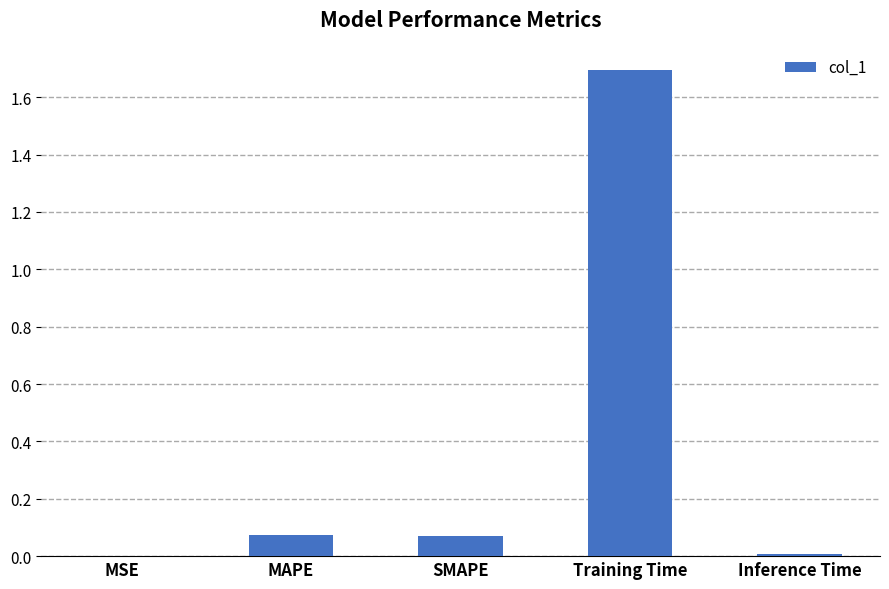

Which category has the highest value across all series?

Training Time